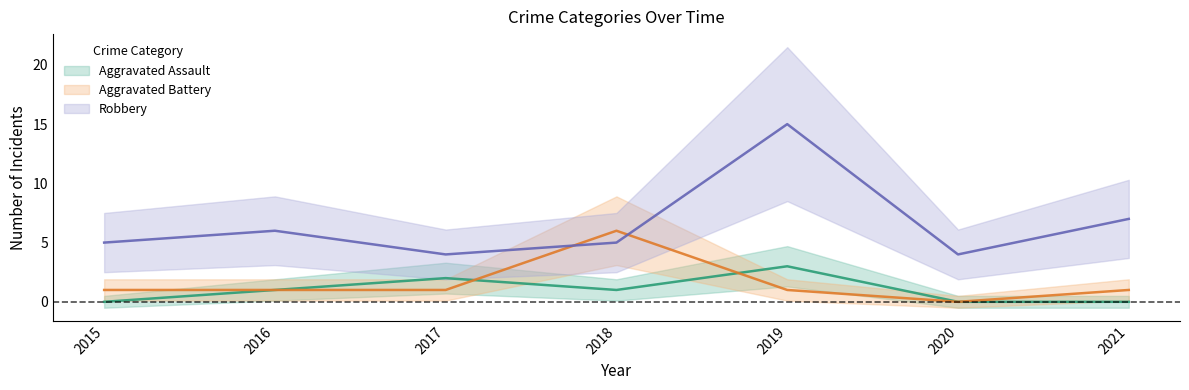

Is the value of Robbery at 2018 greater than the value of Aggravated Battery at 2017?

Yes